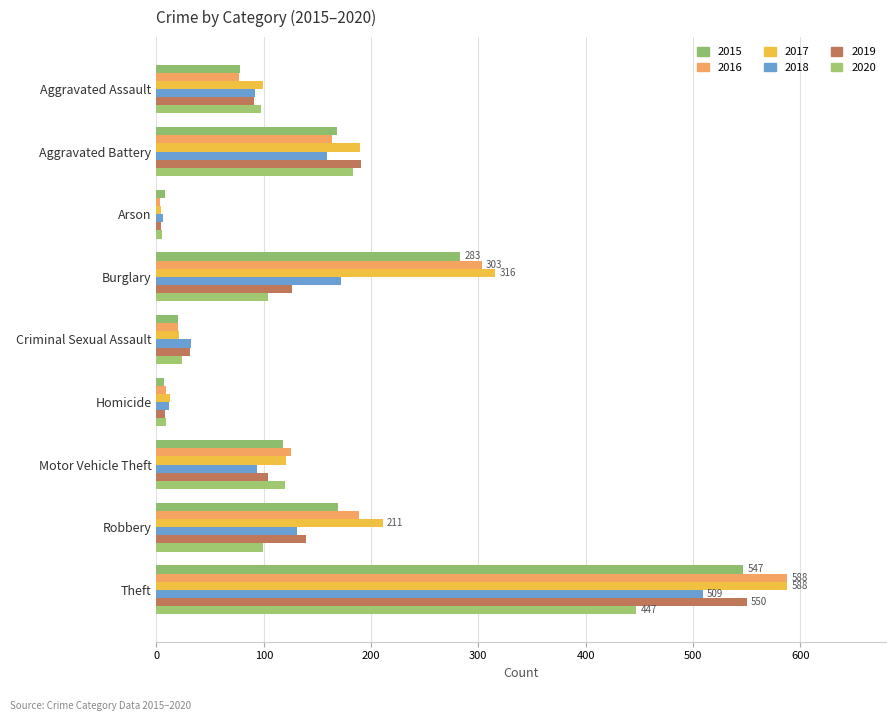

Reading left to right, extract all data points from this chart.

2015: 78	168	8	283	20	7	118	169	547
2016: 77	164	3	303	20	9	125	189	588
2017: 99	190	4	316	21	13	121	211	588
2018: 92	159	6	172	32	12	94	131	509
2019: 91	191	4	126	31	8	104	139	550
2020: 97	183	5	104	24	9	120	99	447